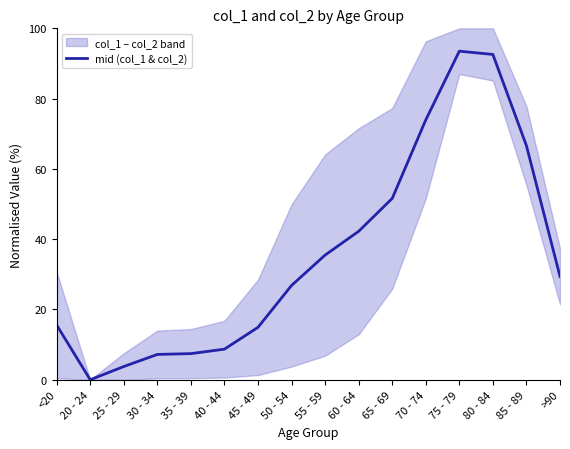

What is the sum of the values at 80 - 84 and 75 - 79?

186.1